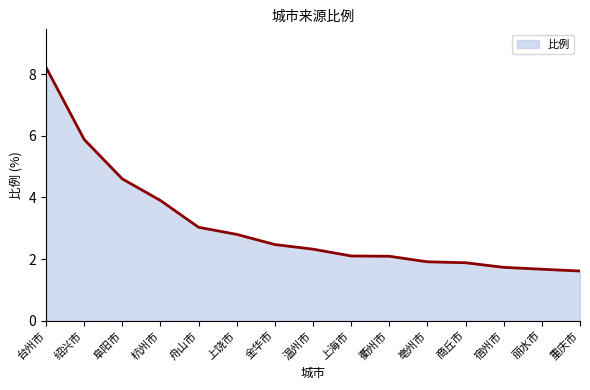

Which label corresponds to the largest value in the chart?

台州市